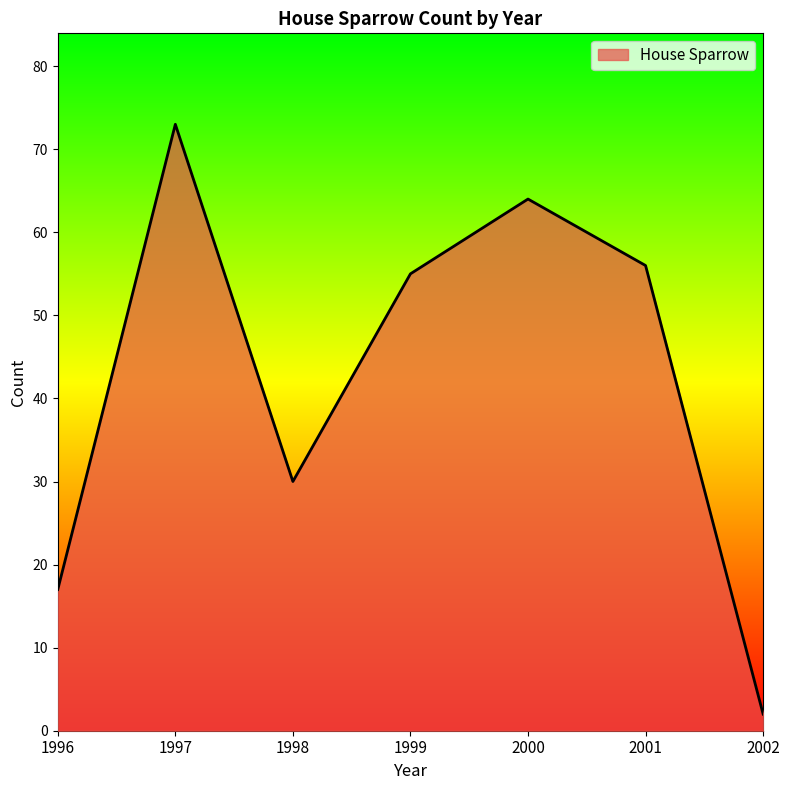

Between 2000 and 2001, which is larger?

2000